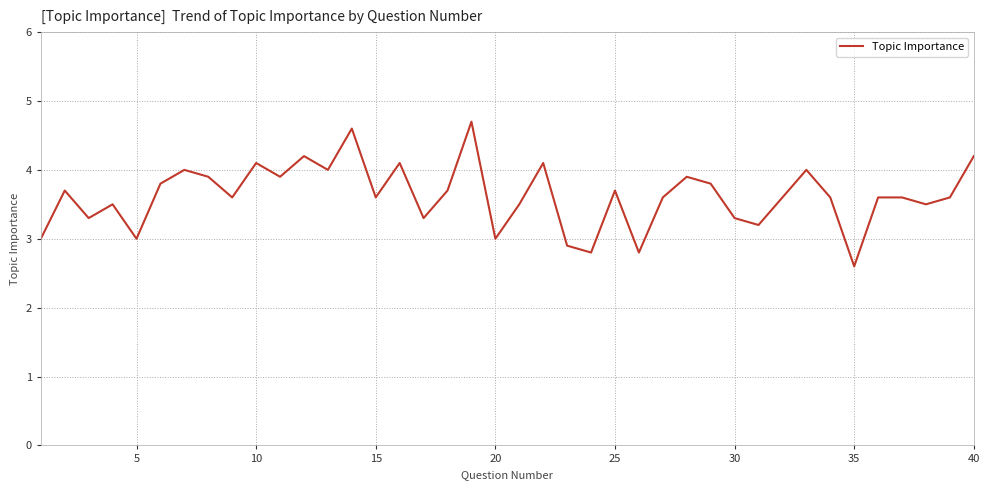

What is the difference between the maximum and second lowest values?

1.9